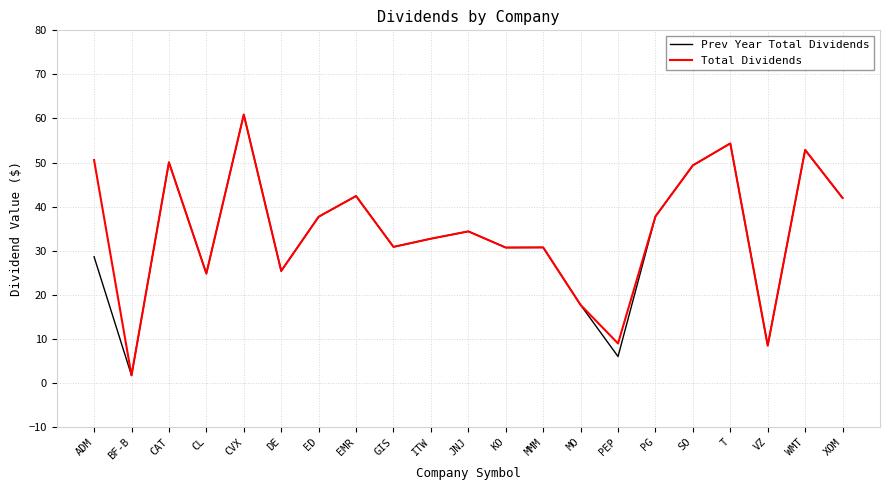

What is the total value across all series at VZ?

16.9